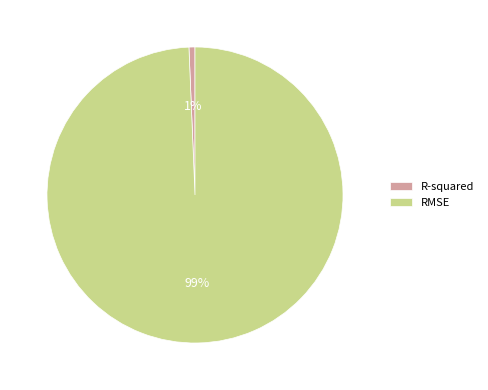

Which slice is the smallest?

R-squared